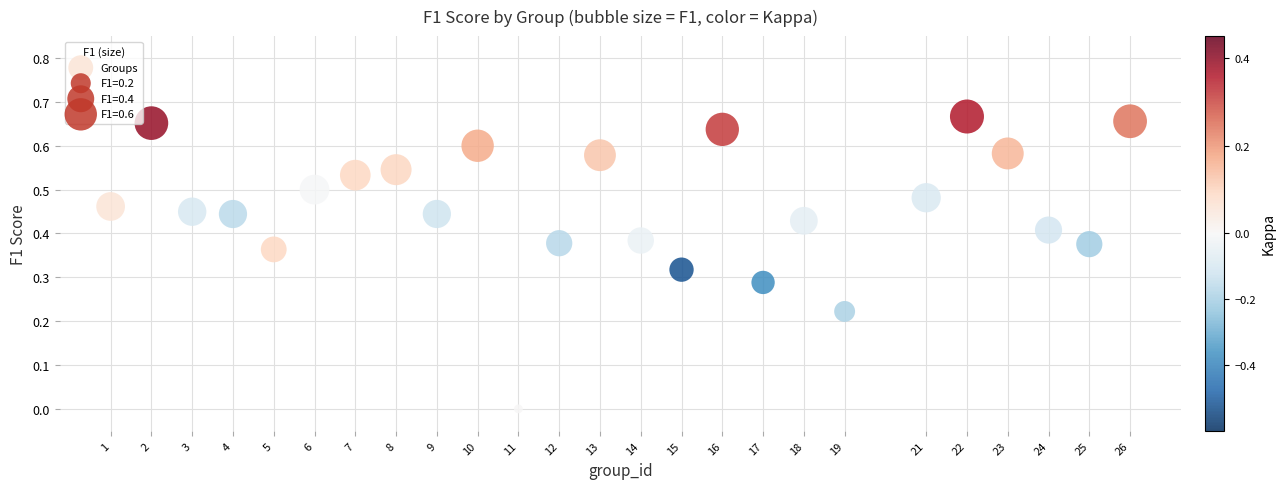

What is the range of X values (max minus min)?

25.0